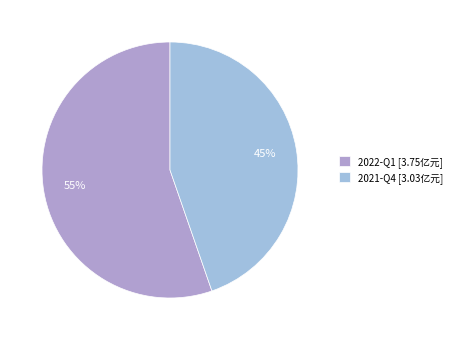

Which slice is the smallest?

2021-Q4